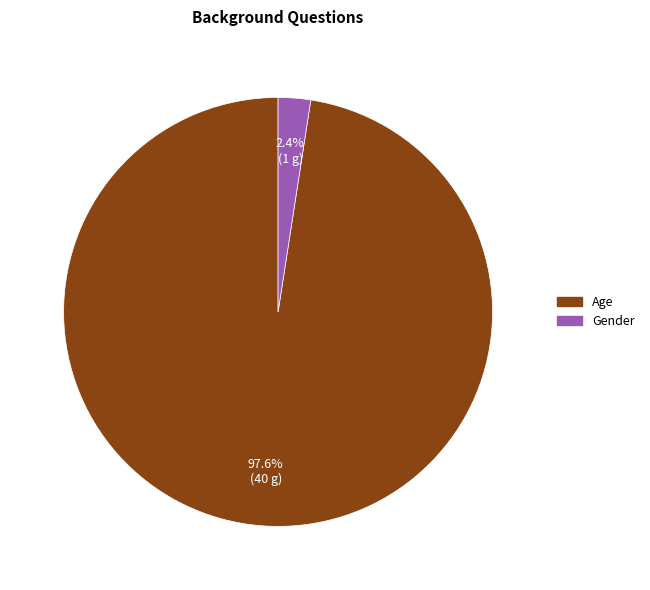

How many segments does this pie chart have?

2